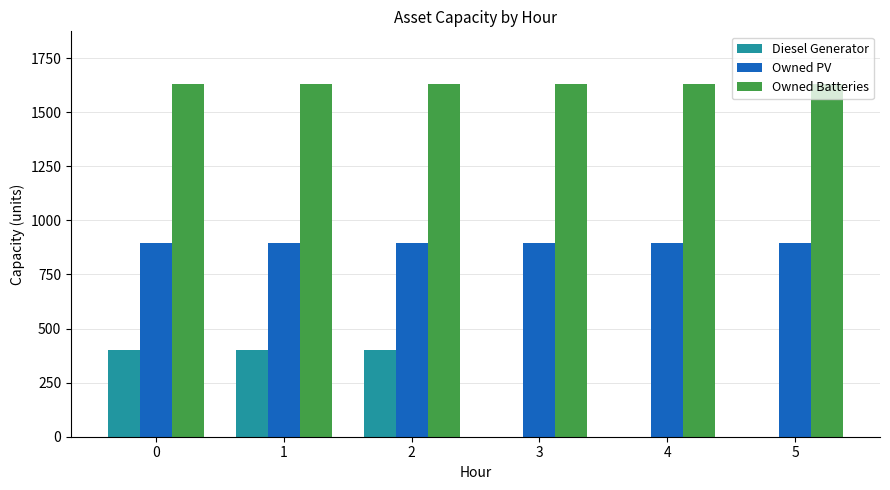

Reading left to right, what are all the values shown in this chart?

Diesel Generator: 400	400	400	0	0	0
Owned PV: 897	897	897	897	897	897
Owned Batteries: 1629	1629	1629	1629	1629	1629